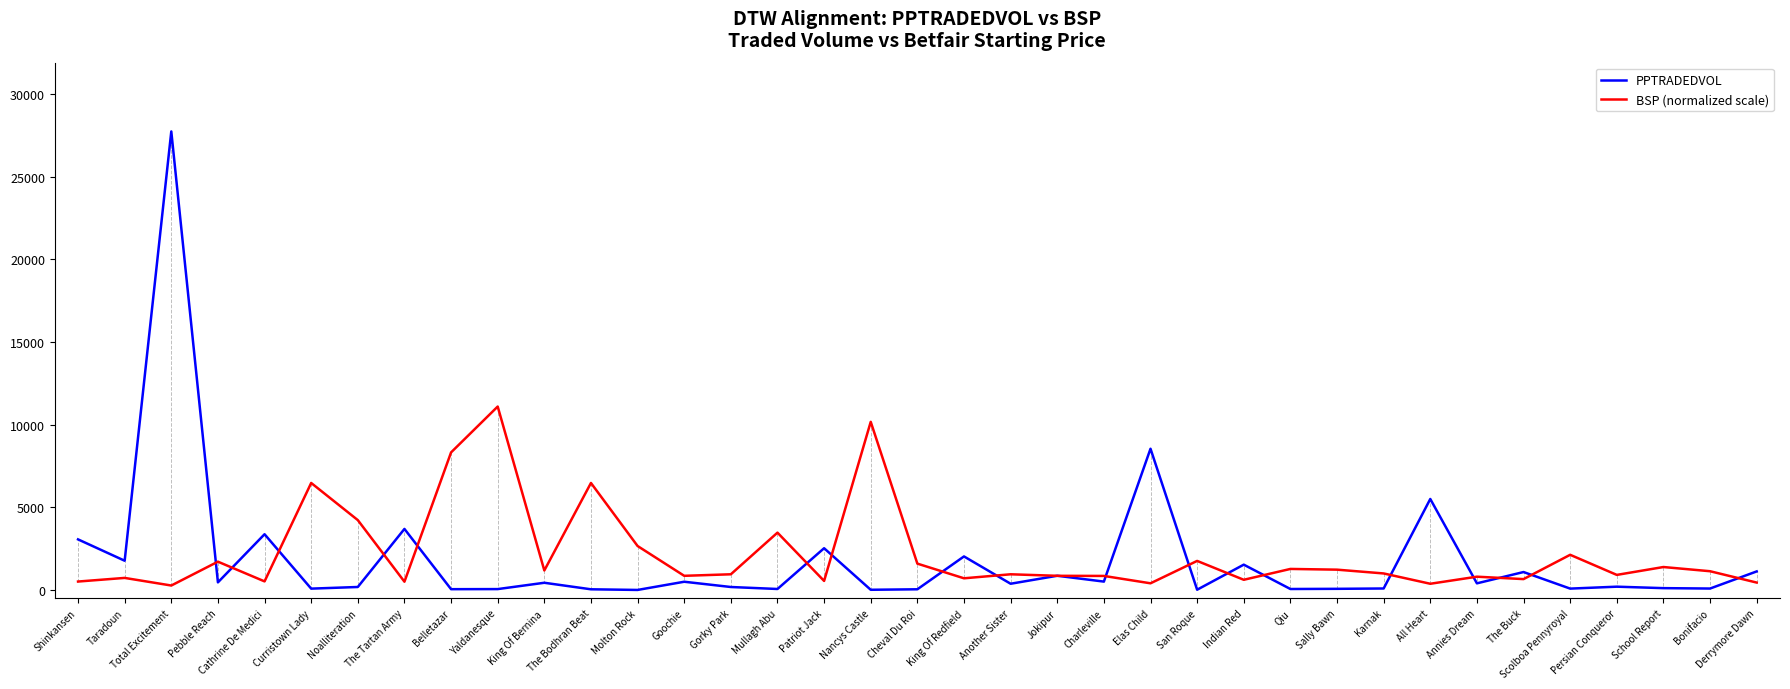

Between Pebble Reach and Charleville, which series saw the biggest shift?

BSP (normalized scale)